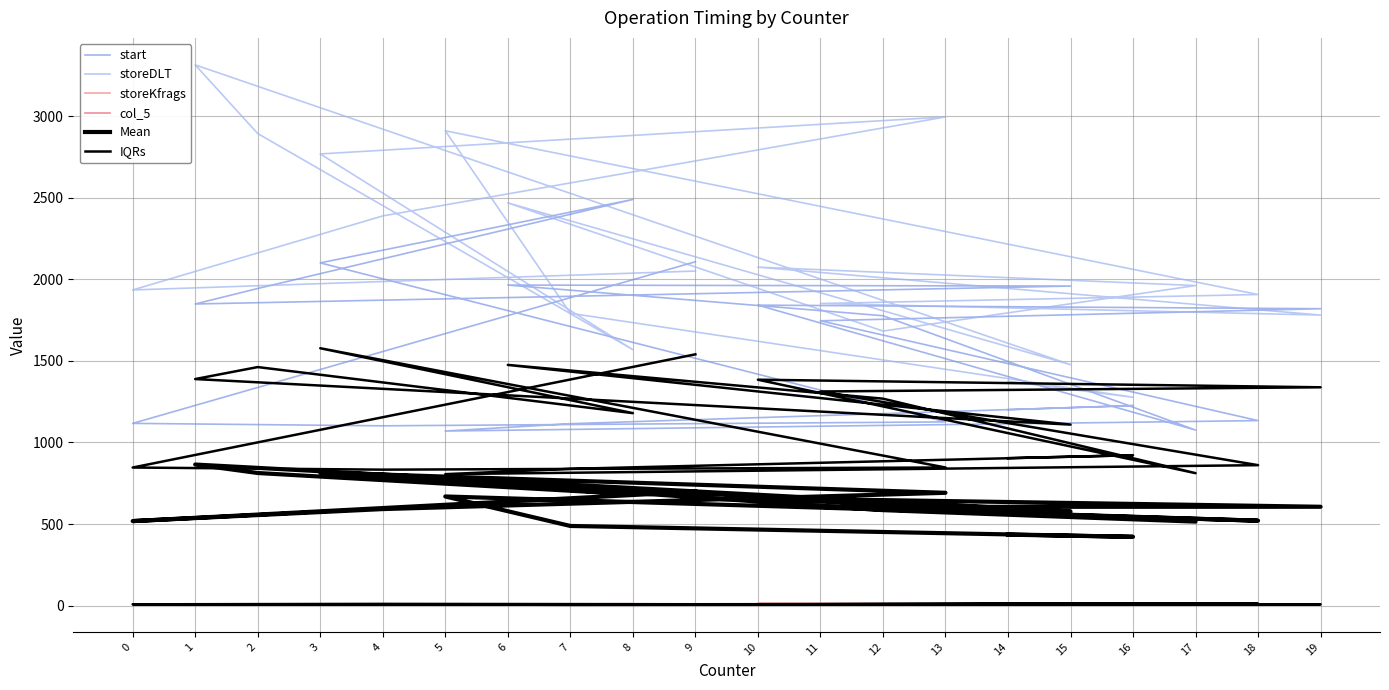

What is the minimum value for start?

1070.0